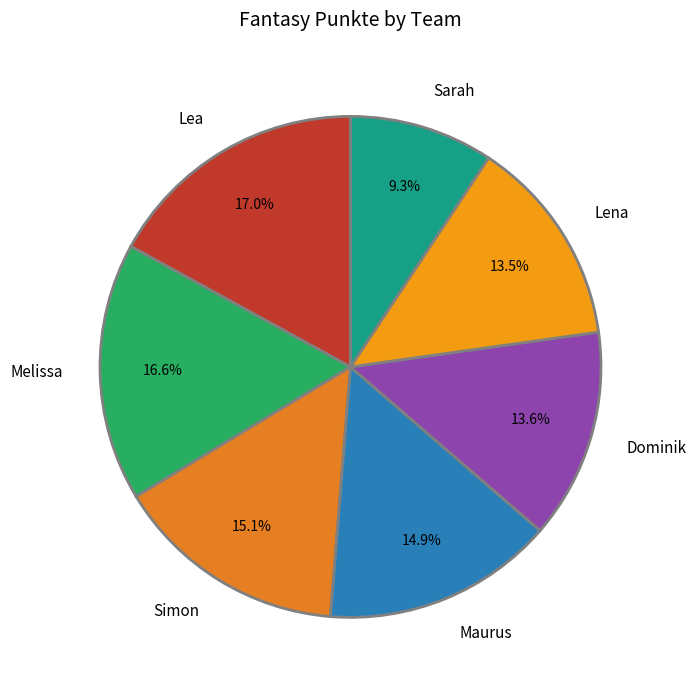

Count the number of slices in the pie.

7